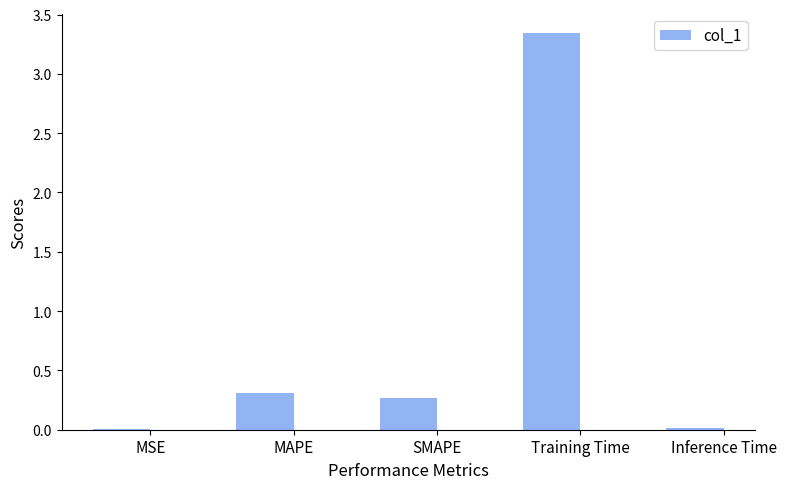

What value does the data have at MAPE?

0.3